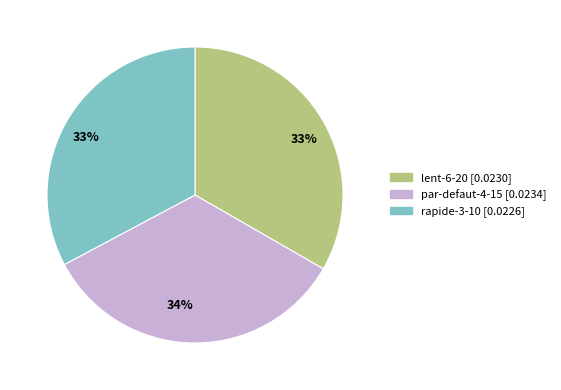

Is there a majority slice in this chart?

No